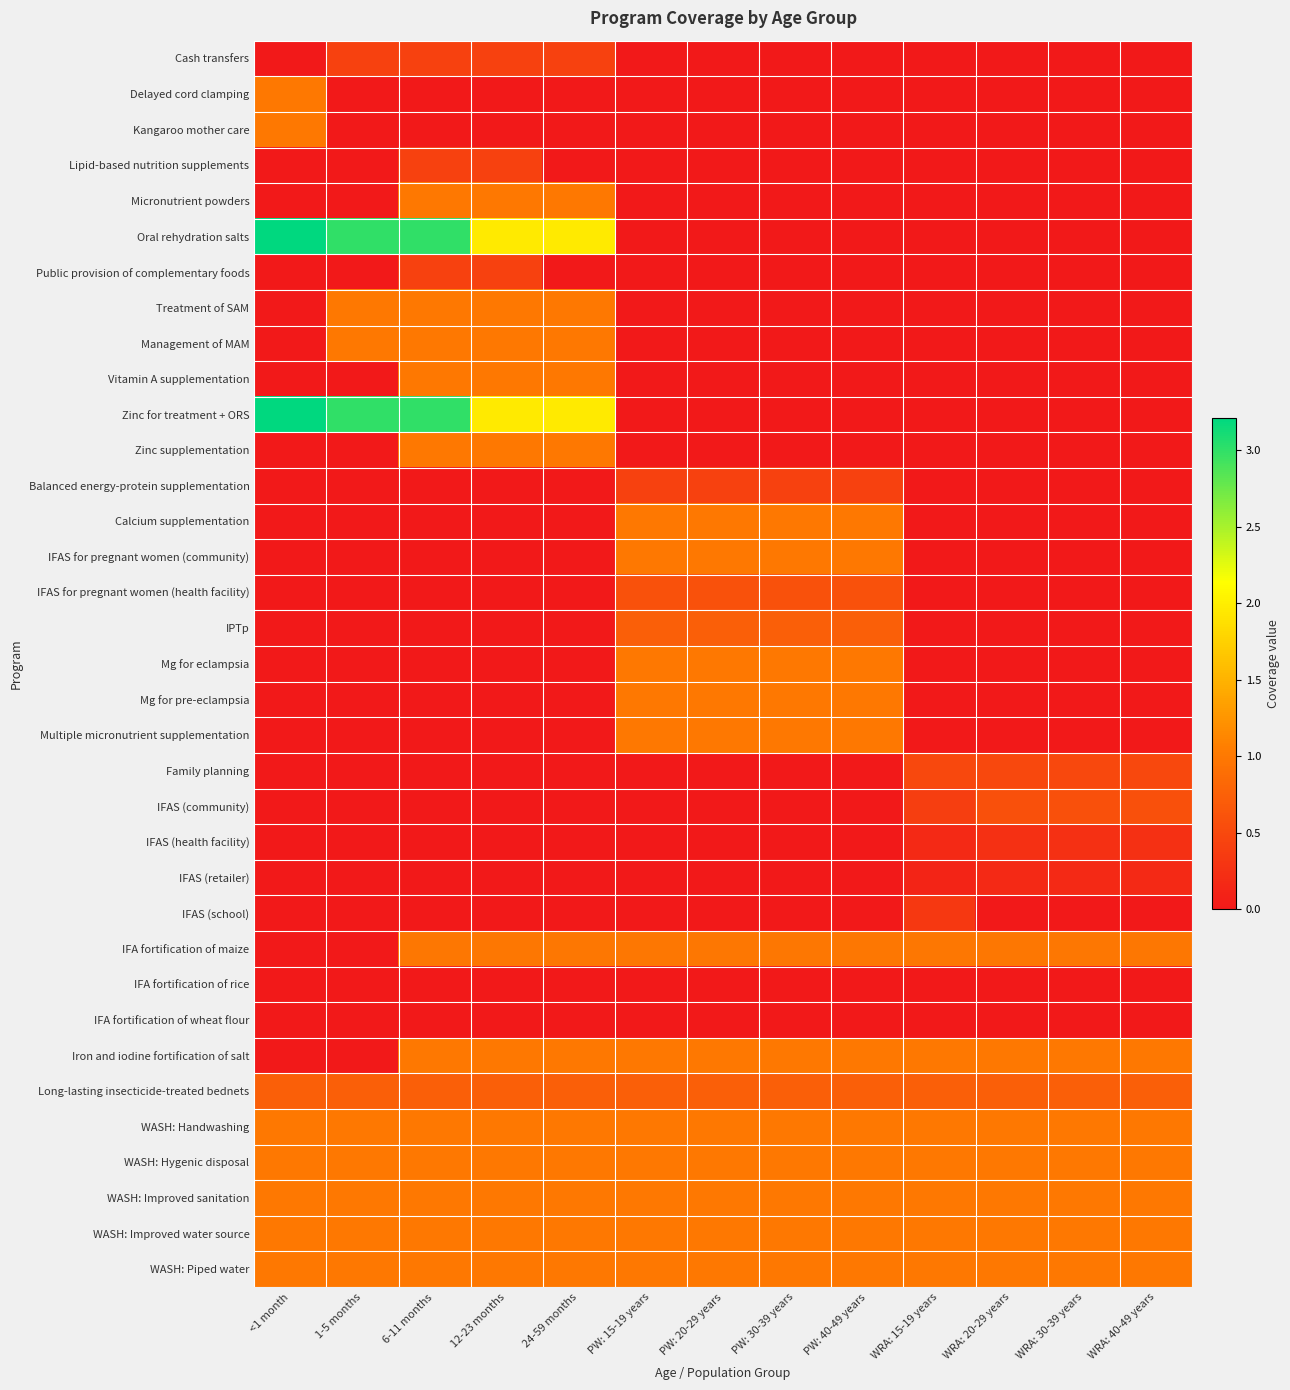

Rank the series by their maximum value, from lowest to highest.

IFA fortification of rice, IFA fortification of wheat flour, IFAS (retailer), IFAS (health facility), IFAS (school), Cash transfers, Lipid-based nutrition supplements, Public provision of complementary foods, Balanced energy-protein supplementation, Family planning, IFAS (community), IFAS for pregnant women (health facility), IPTp, Long-lasting insecticide-treated bednets, IFA fortification of maize, Delayed cord clamping, Kangaroo mother care, Micronutrient powders, Treatment of SAM, Management of MAM, Vitamin A supplementation, Zinc supplementation, Calcium supplementation, IFAS for pregnant women (community), Mg for eclampsia, Mg for pre-eclampsia, Multiple micronutrient supplementation, Iron and iodine fortification of salt, WASH: Handwashing, WASH: Hygenic disposal, WASH: Improved sanitation, WASH: Improved water source, WASH: Piped water, Oral rehydration salts, Zinc for treatment + ORS